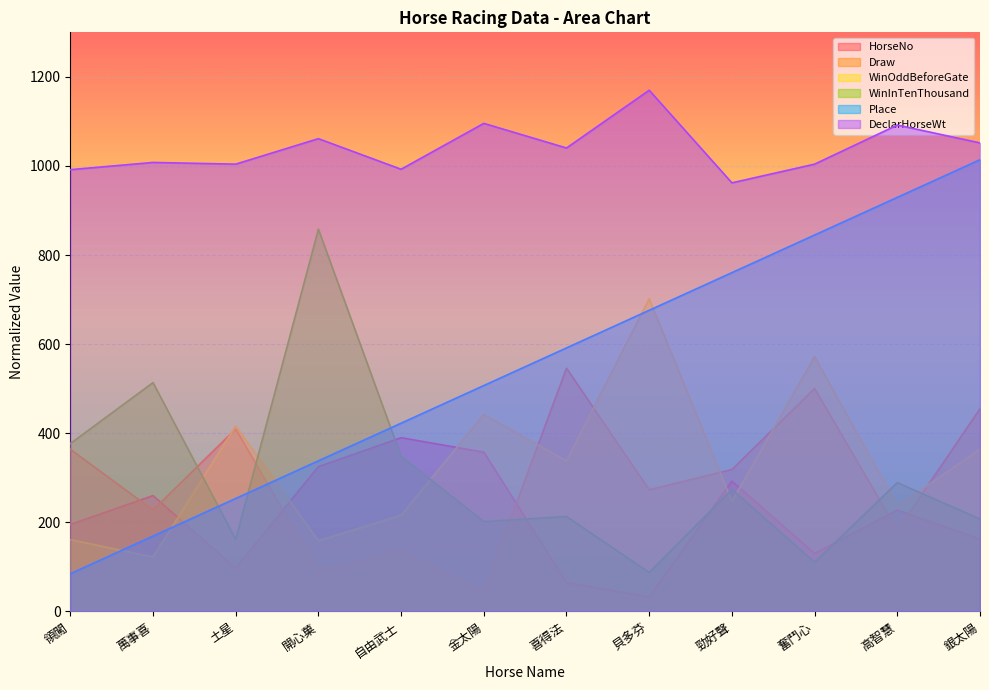

True or false: Place has more than 1 interior local peaks.

False